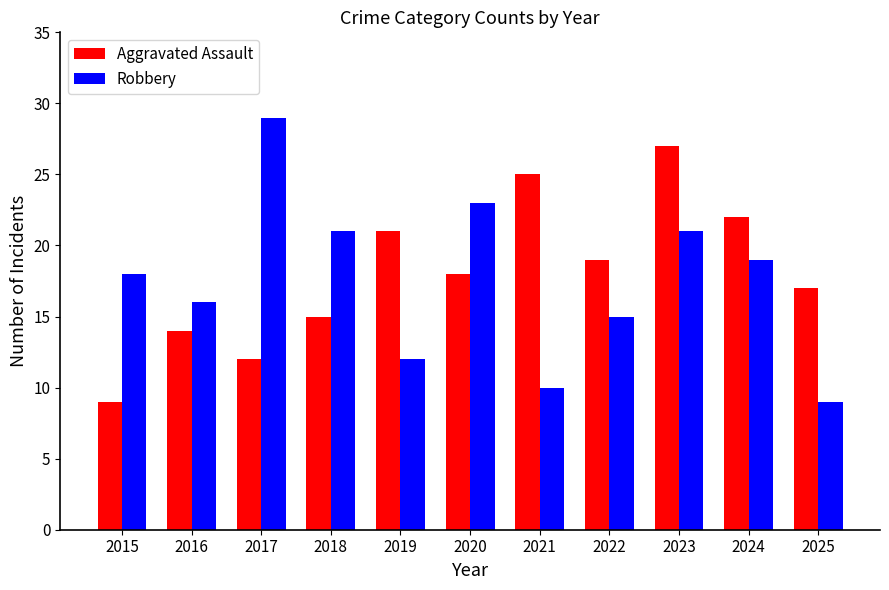

The Aggravated Assault series shows 25 at 2021. True or false?

True